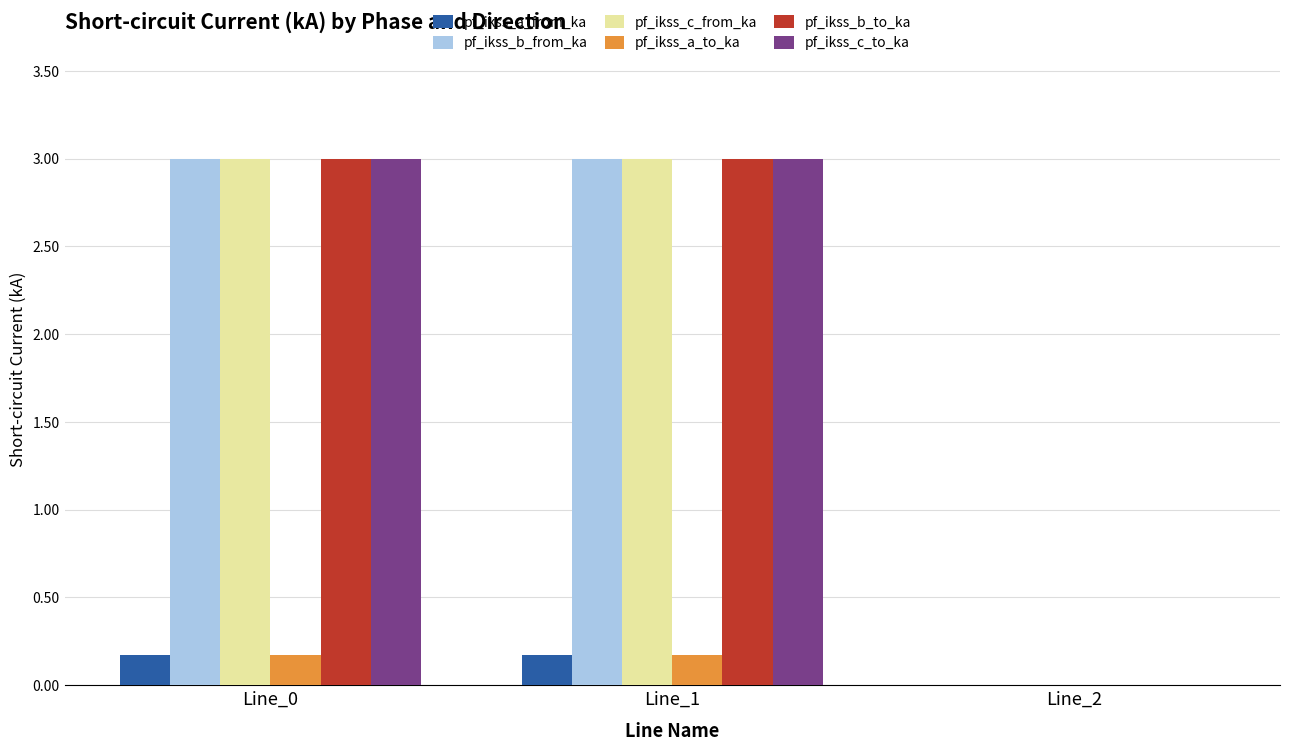

What is the sum of all pf_ikss_b_from_ka values?

6.0